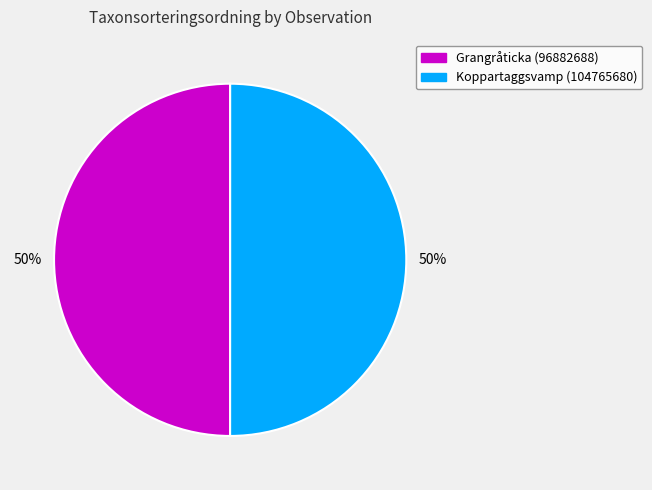

How many segments does this pie chart have?

2